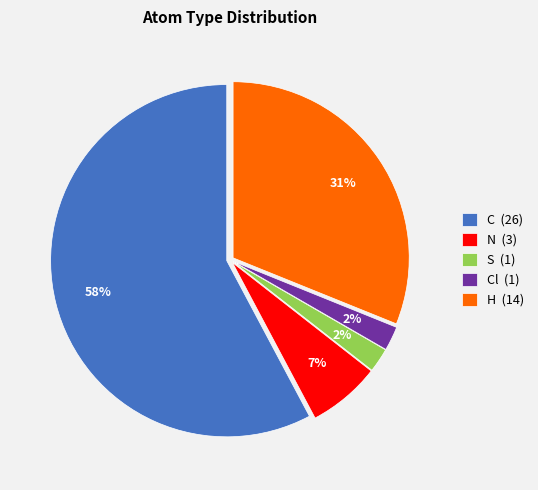

Do C (26) and S (1) together represent more than half of the pie?

Yes